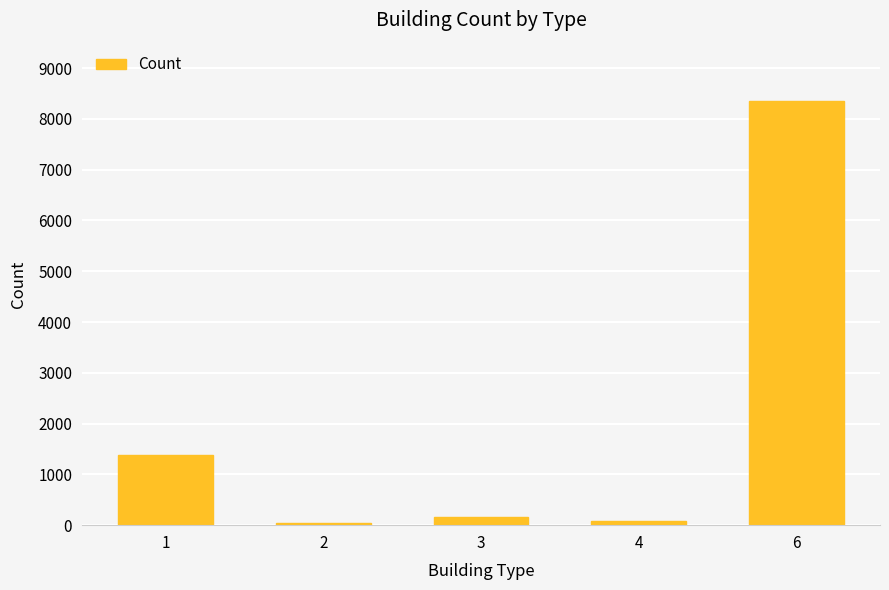

Does the chart contain stacked bars?

No